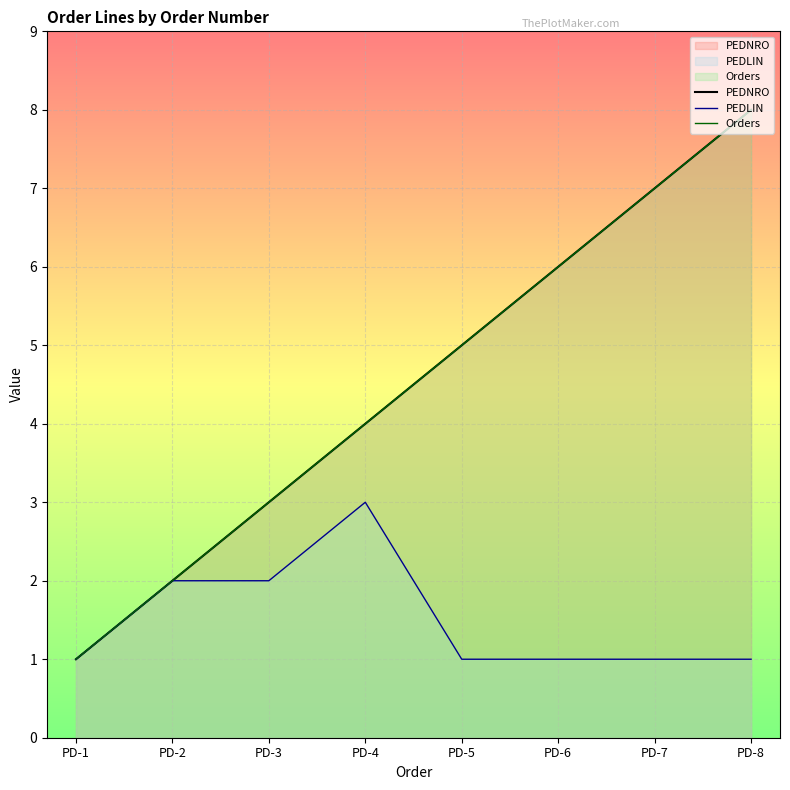

What is the spread (max minus min) of values at PD-4?

1